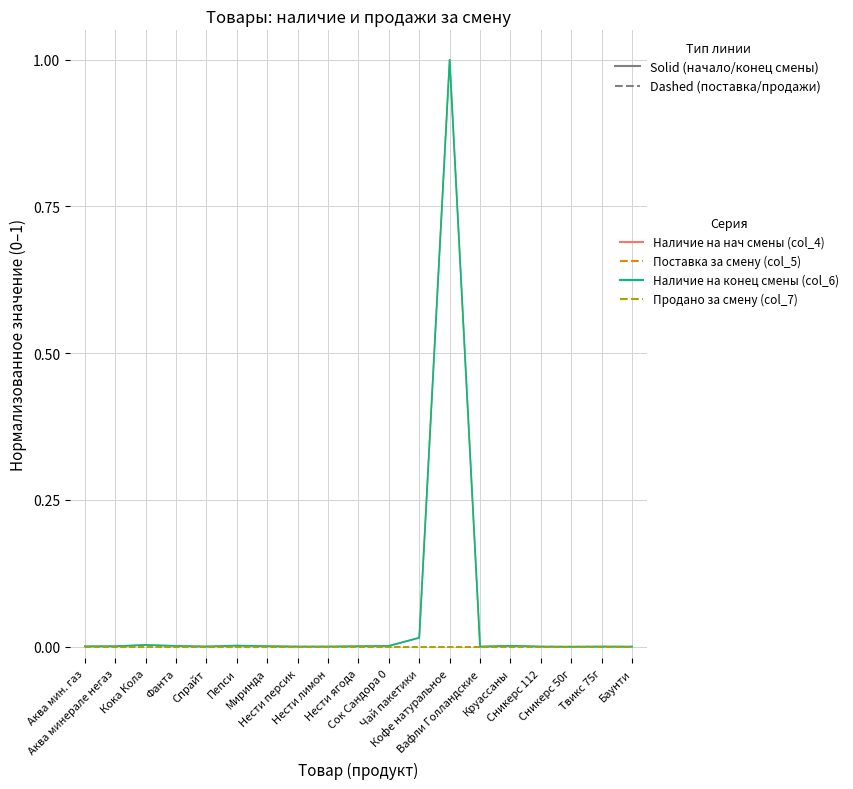

What is the difference between the maximum and minimum values in the Наличие на нач смены (col_4) series?

1.0